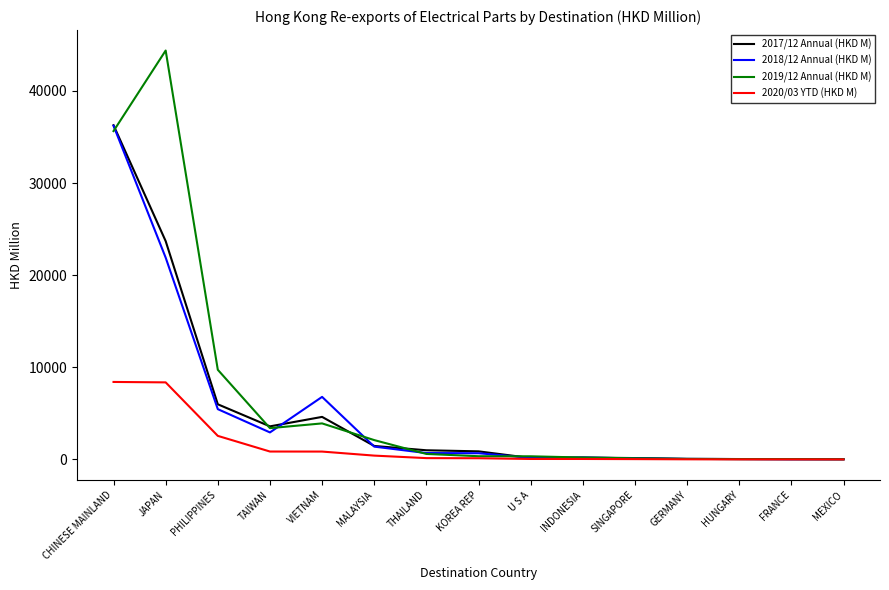

What is the total value across all series at MALAYSIA?

5374.6